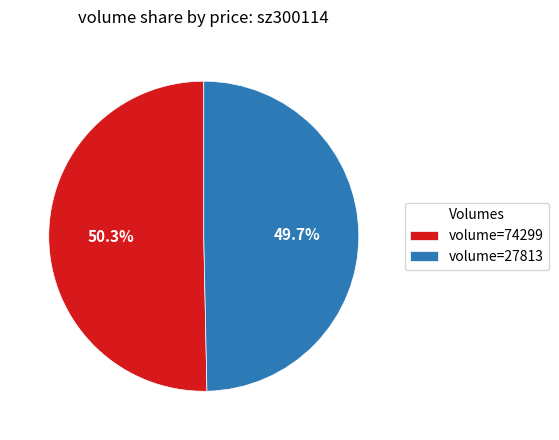

Which has a higher value, volume=74299 or volume=27813?

volume=74299